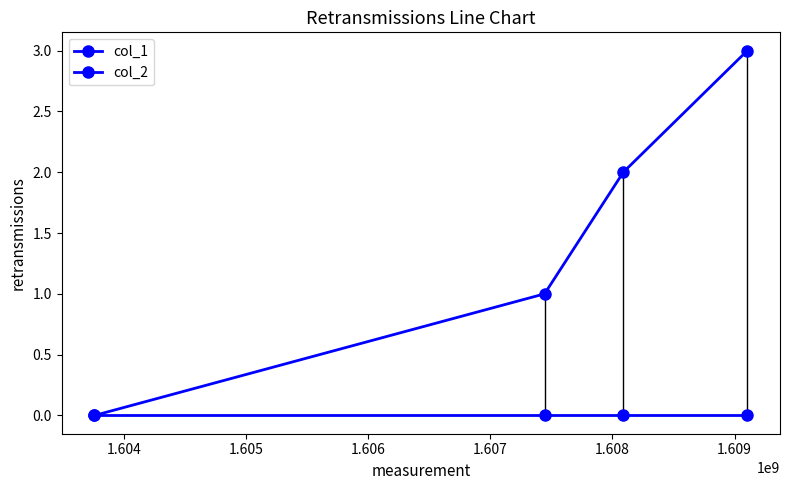

At how many categories does at least one series exceed 1?

2